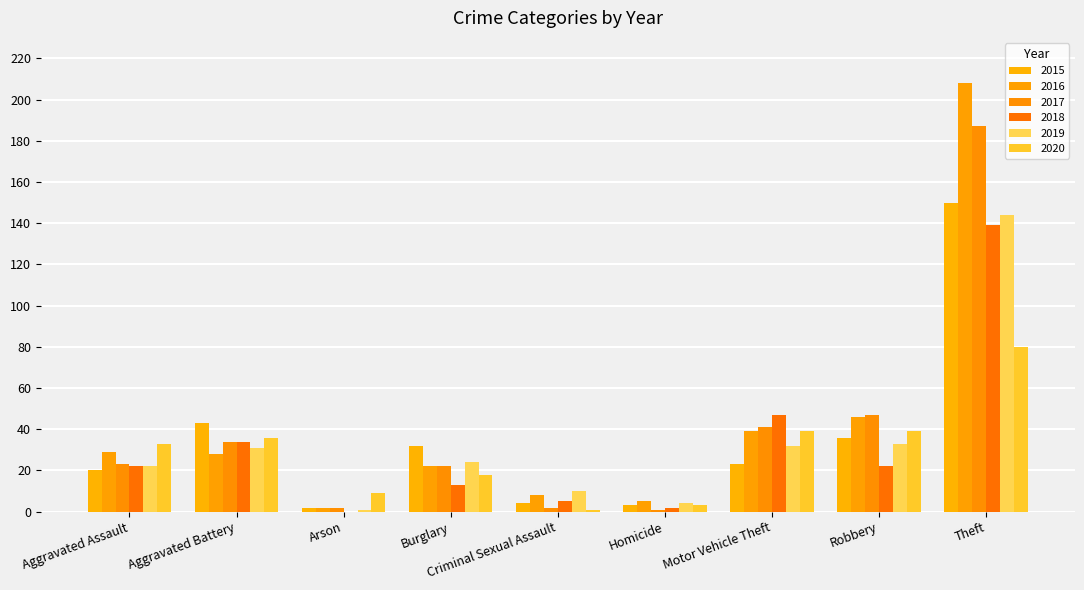

What is the value of the 2015 bar at the 9th from the left?

150